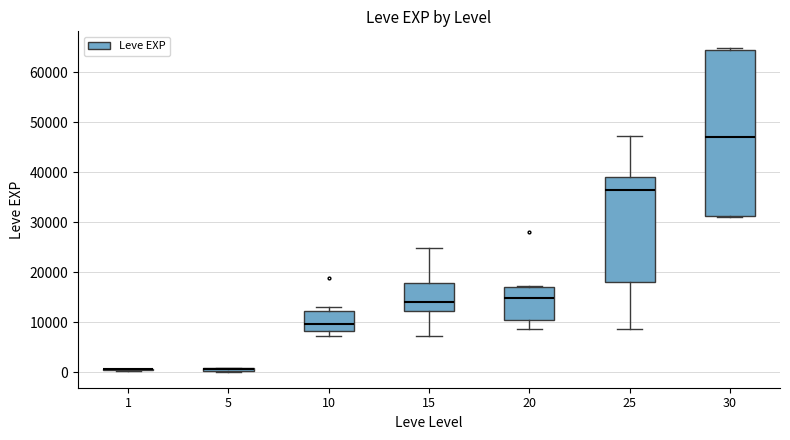

Where is the upper edge of the box at x = 10 on the y-axis? The values are not printed on the chart, so give them approximately, as read against the axis.

12000